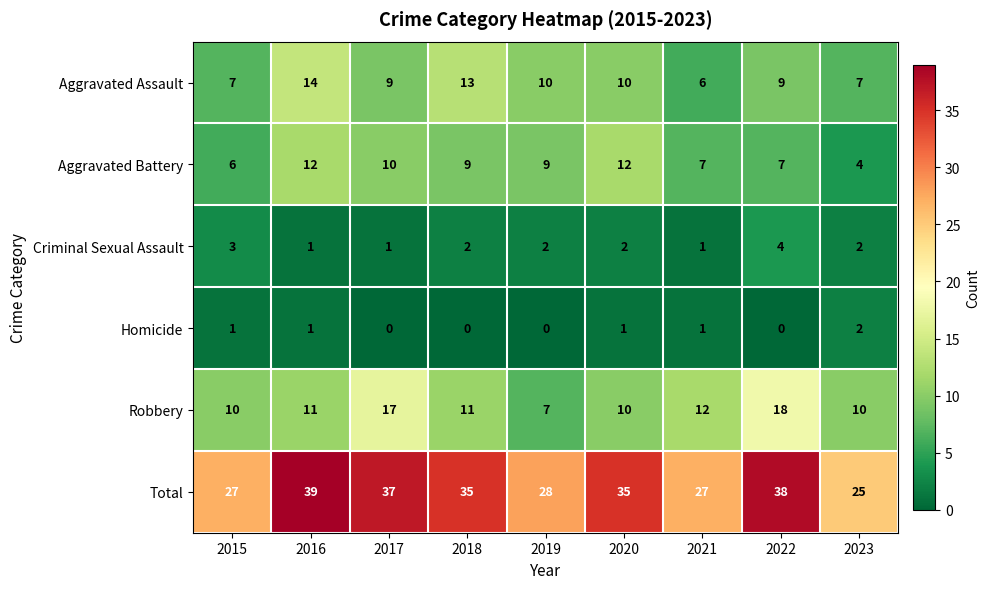

Count the Aggravated Battery values in the range 7 to 10.

5